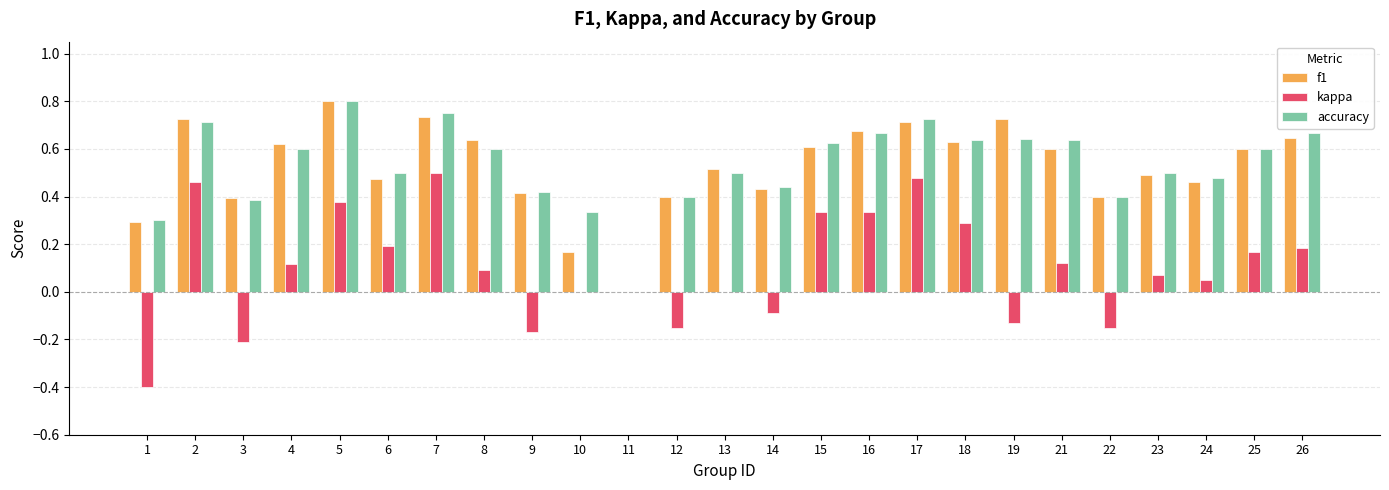

Is the value of kappa at 25 greater than the value of accuracy at 16?

No